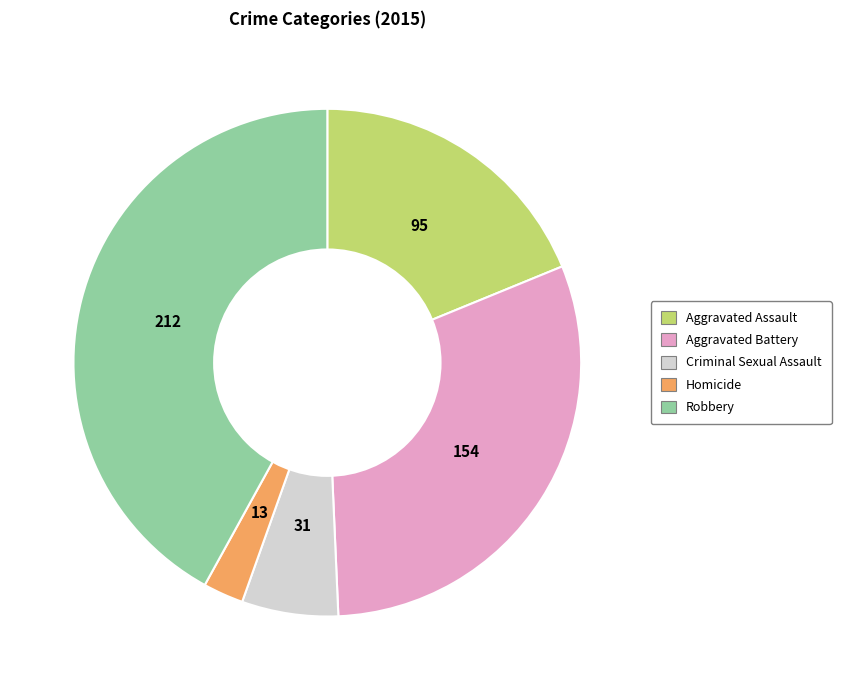

Combined, do Aggravated Assault and Robbery account for over 50%?

Yes